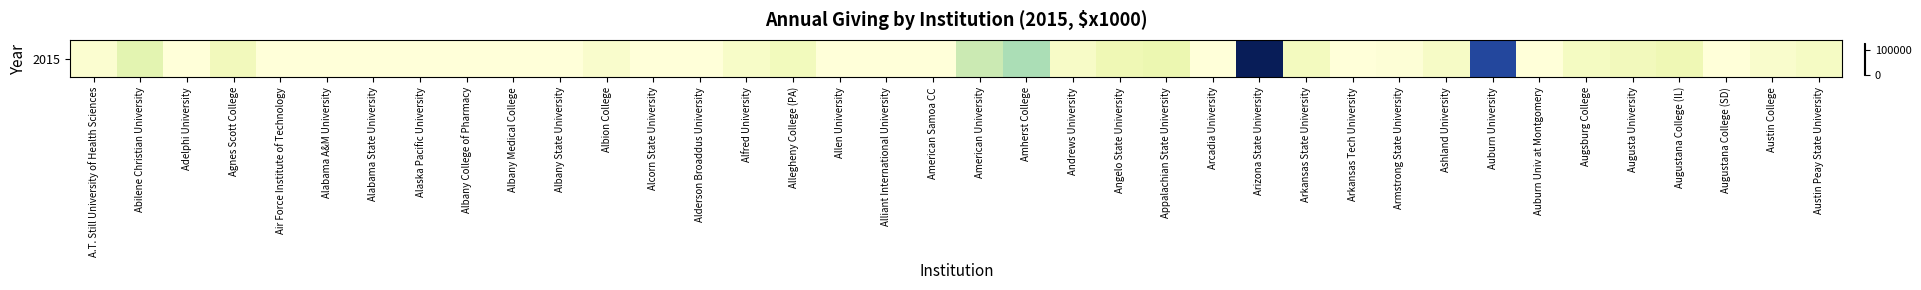

Reading right to left, list all the values displayed in this chart.

8348	5367	0	14736	12151	9304	0	106353	7761	1091	0	10317	130775	0	16754	14700	7449	39203	30686	0	0	0	11295	6949	0	0	5348	0	0	0	0	0	0	0	11834	0	20444	3717